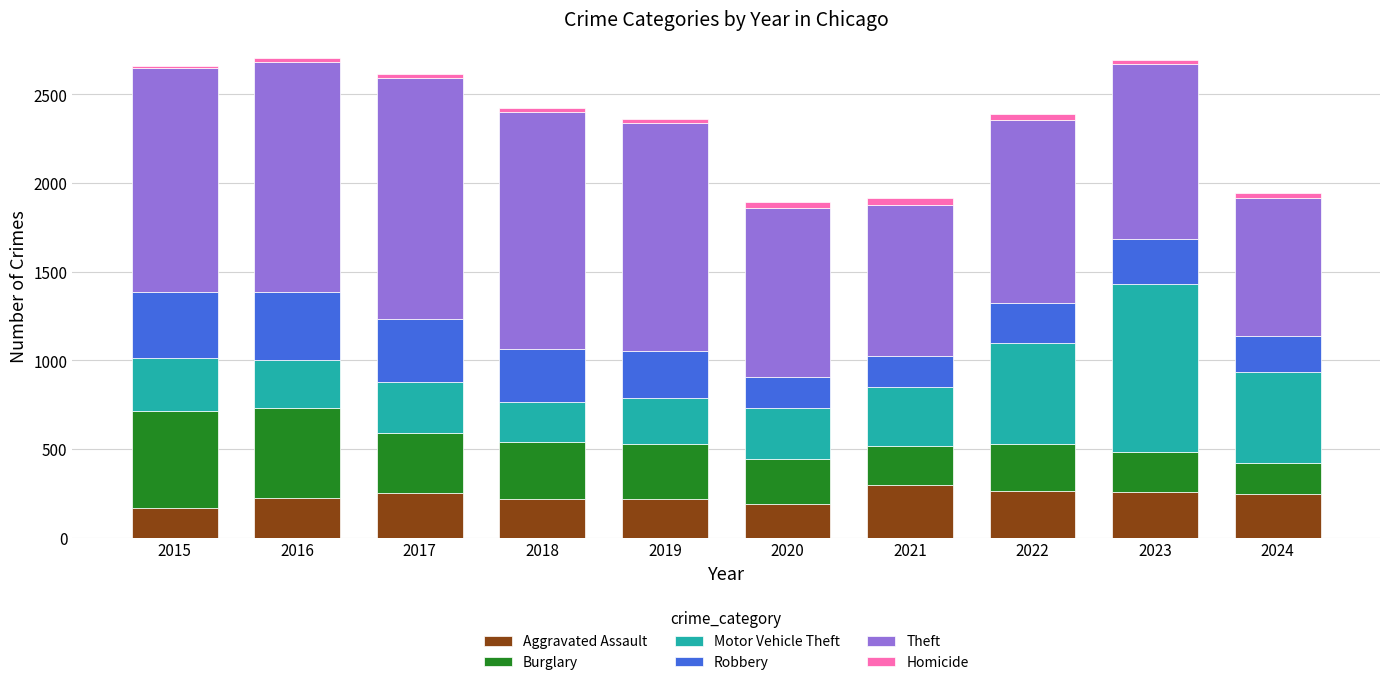

What is the lowest value of the Aggravated Assault series?

164